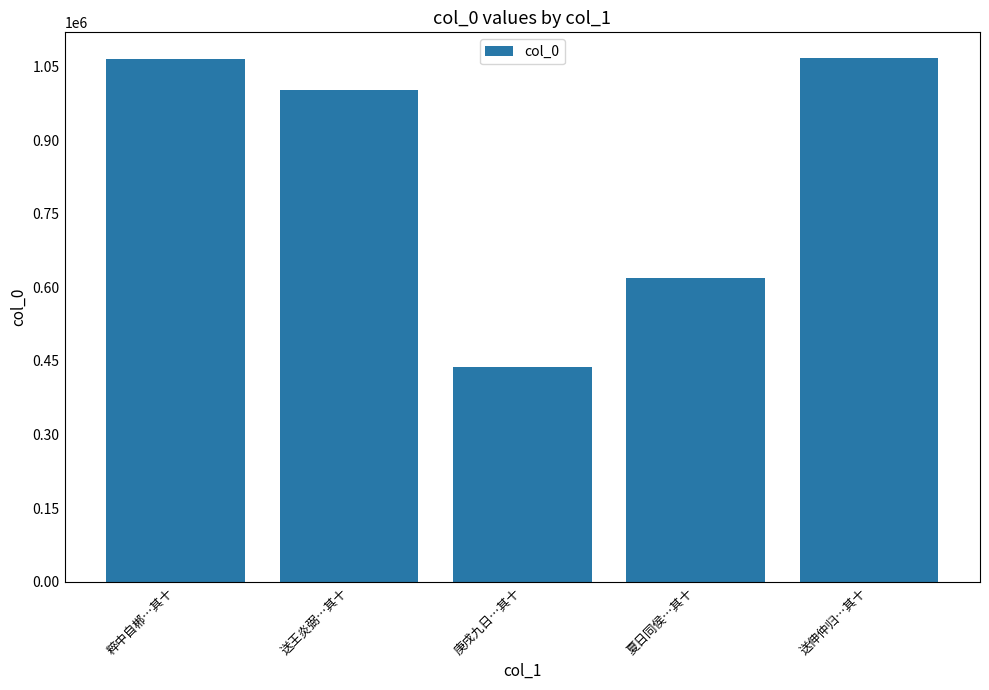

How many data points does each series have?

5